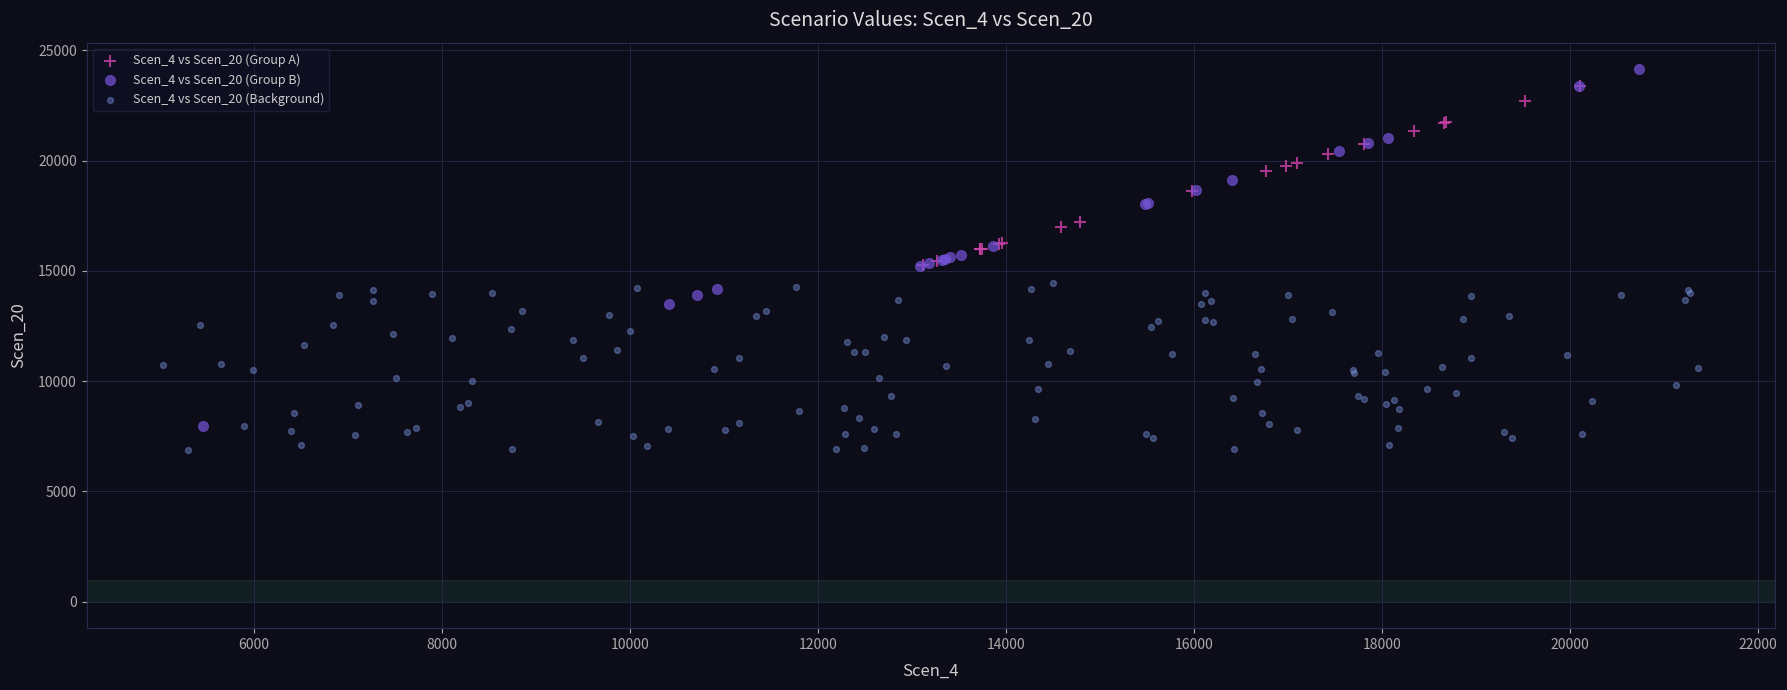

Which series contains the lowest Y value?

Scen_4 vs Scen_20 (Background)